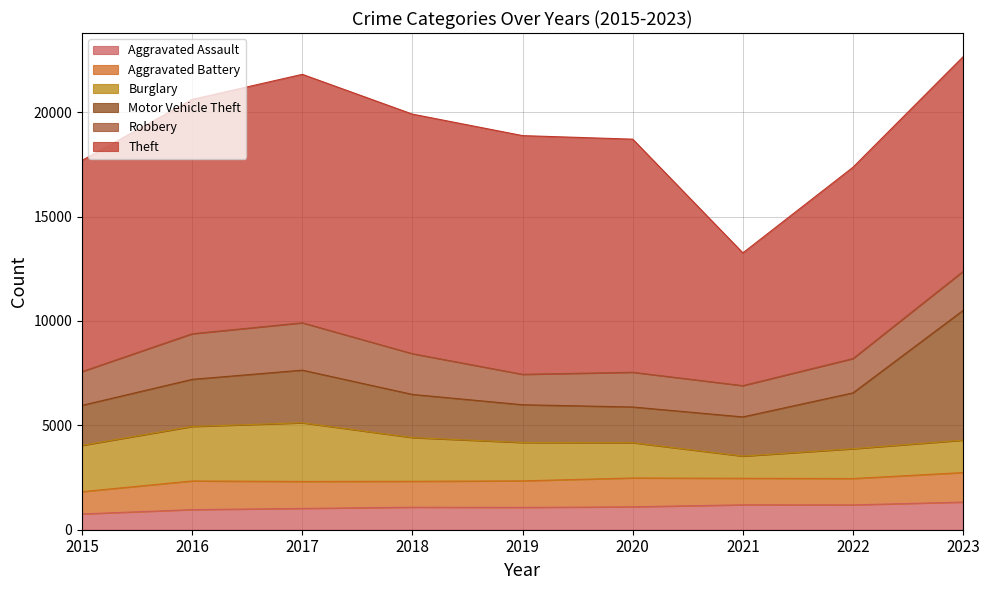

Reading left to right, list all the values displayed in this chart.

Aggravated Assault: 756	963	1021	1078	1070	1098	1194	1190	1324
Aggravated Battery: 1067	1373	1291	1242	1271	1381	1270	1262	1414
Burglary: 2217	2610	2811	2094	1837	1690	1063	1427	1554
Motor Vehicle Theft: 1918	2257	2521	2067	1809	1710	1877	2677	6216
Robbery: 1617	2184	2268	1951	1456	1664	1498	1643	1868
Theft: 10116	11225	11902	11475	11435	11165	6359	9165	10283